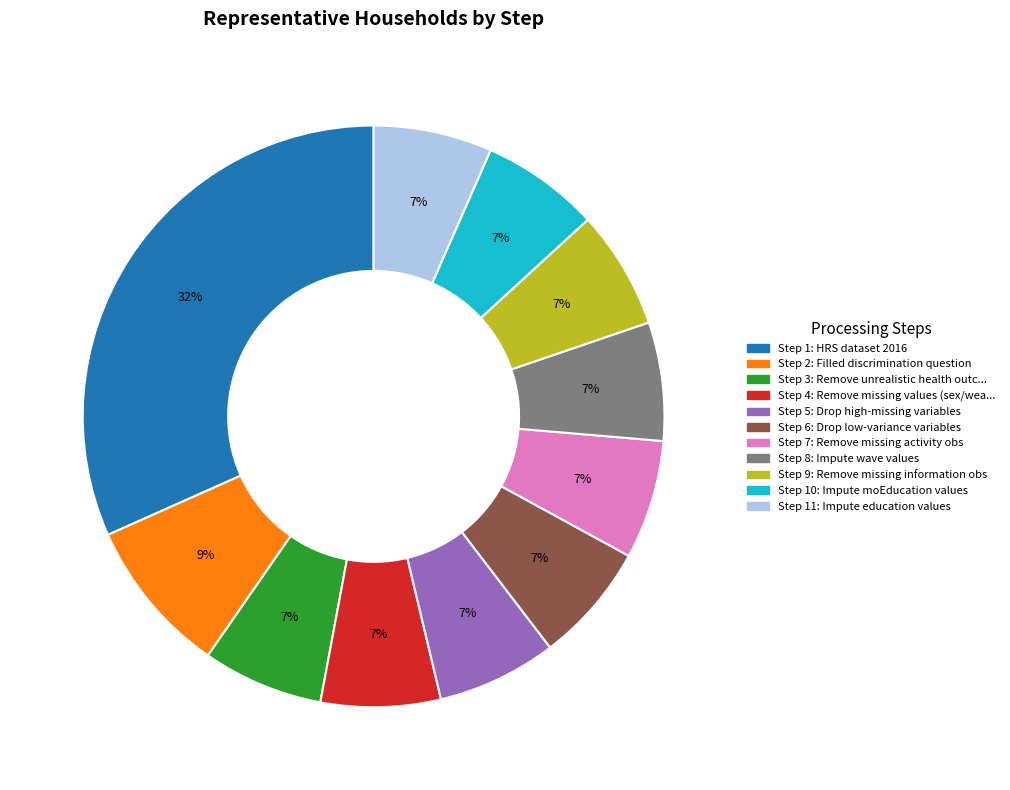

Count the number of slices in the pie.

11